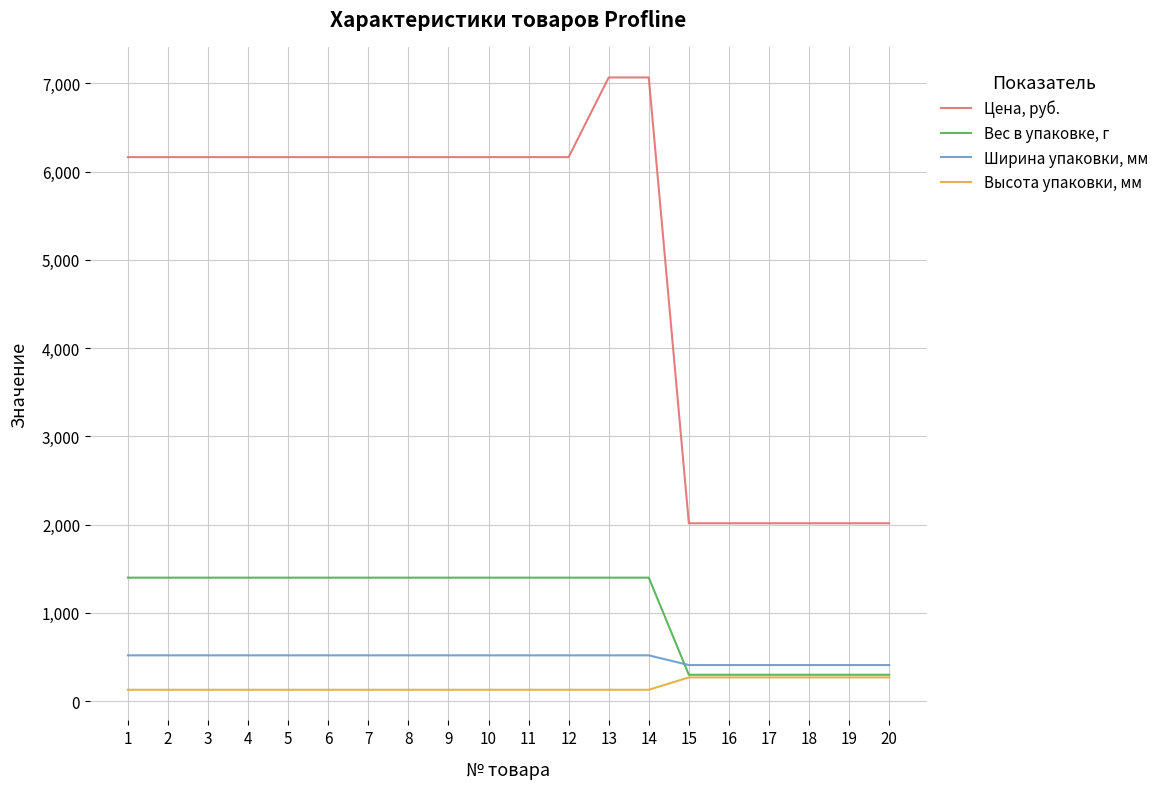

Which series has the widest spread of values?

Цена, руб.